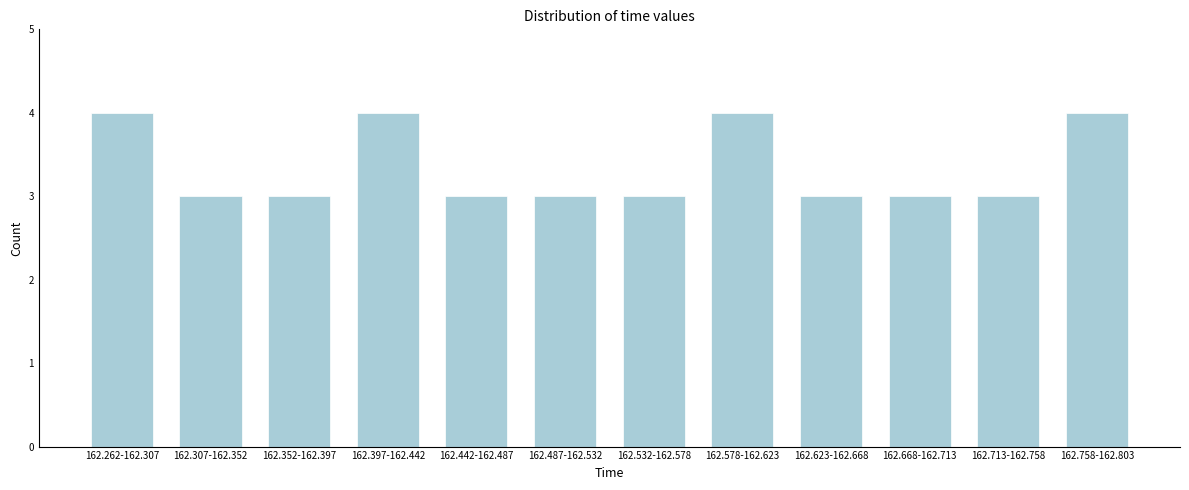

Reading left to right, what are all the values shown in this chart?

4	3	3	4	3	3	3	4	3	3	3	4